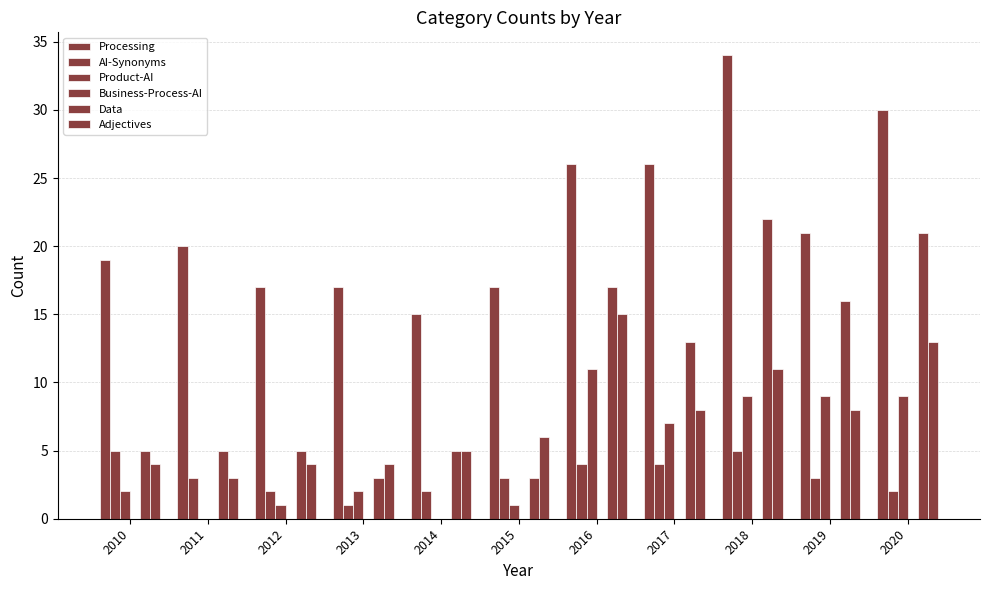

What is the difference between the maximum and minimum values in the Product-AI series?

11